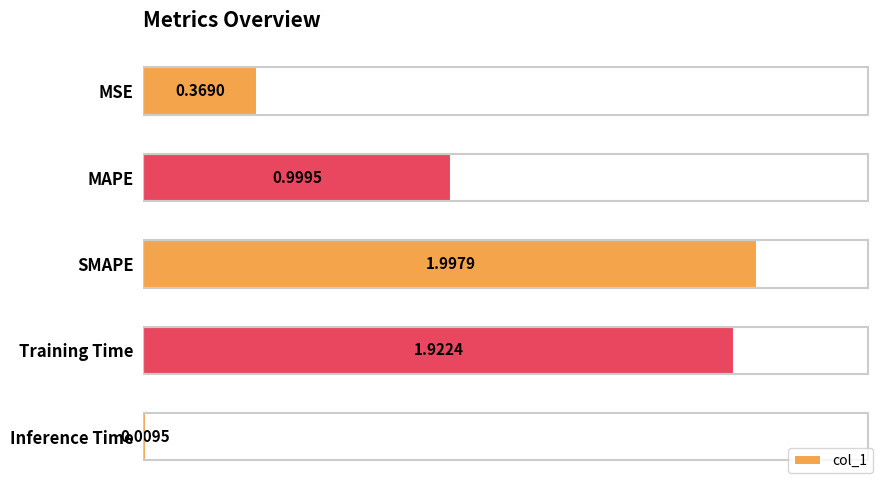

Rank the categories by value from highest to lowest.

SMAPE, Training Time, MAPE, MSE, Inference Time